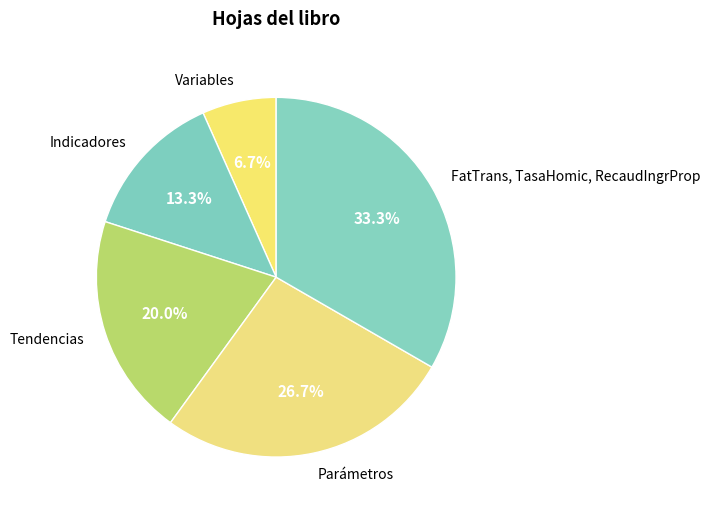

Count the number of slices in the pie.

5